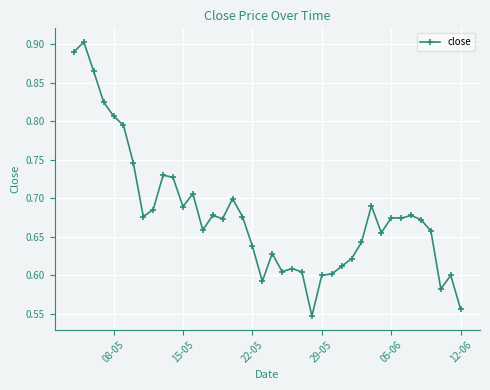

Count the values in the range 0 to 1.

40